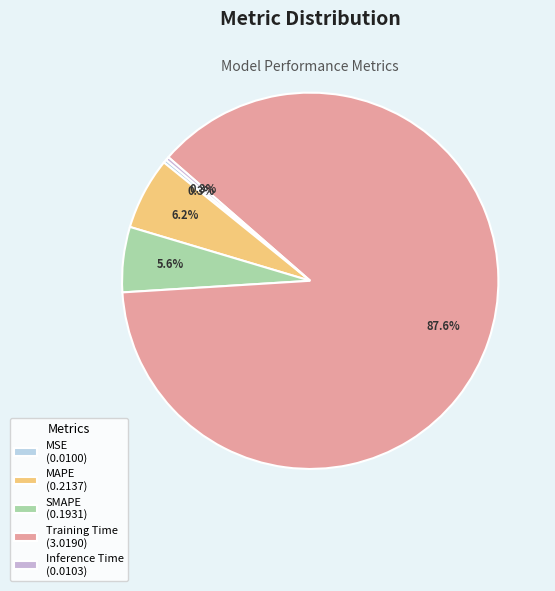

Count the number of slices in the pie.

5